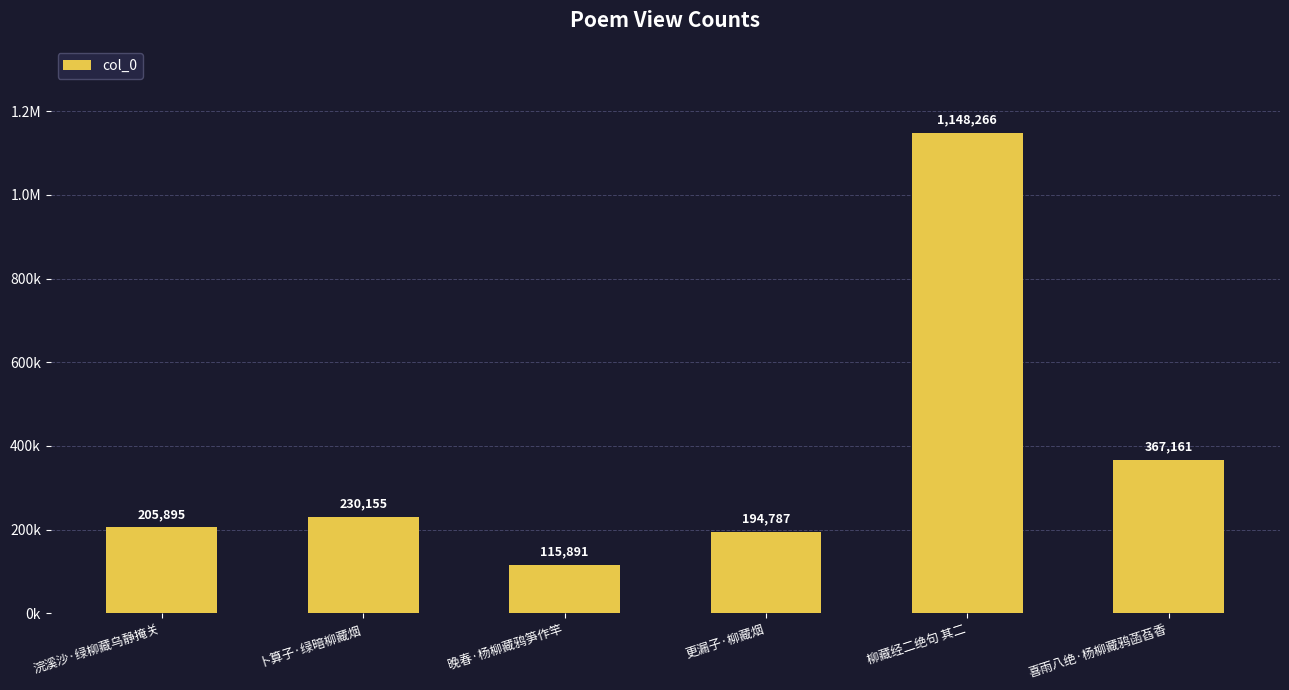

Are the bars horizontal?

No